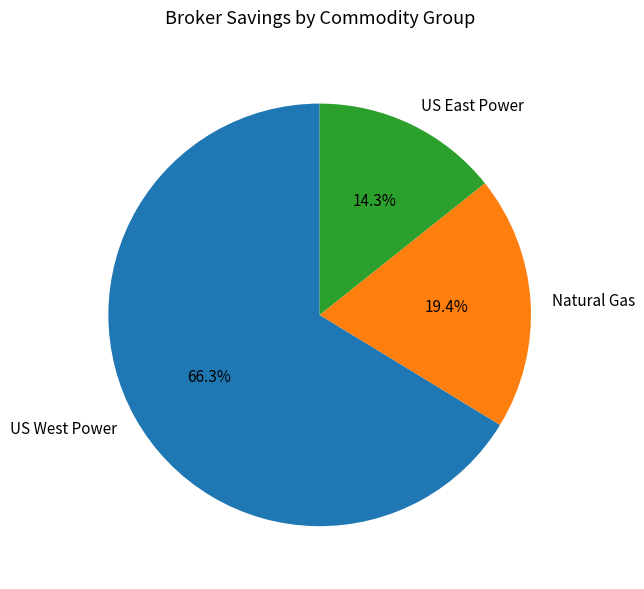

Does any single category account for the majority?

Yes